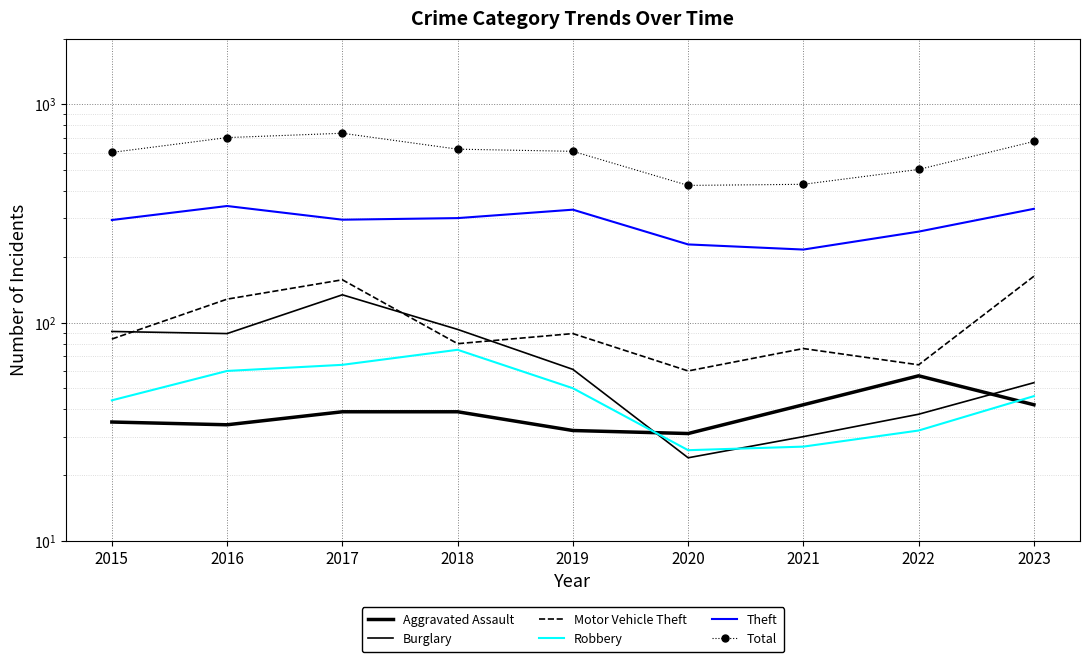

The Total series shows 731 at 2022. True or false?

False